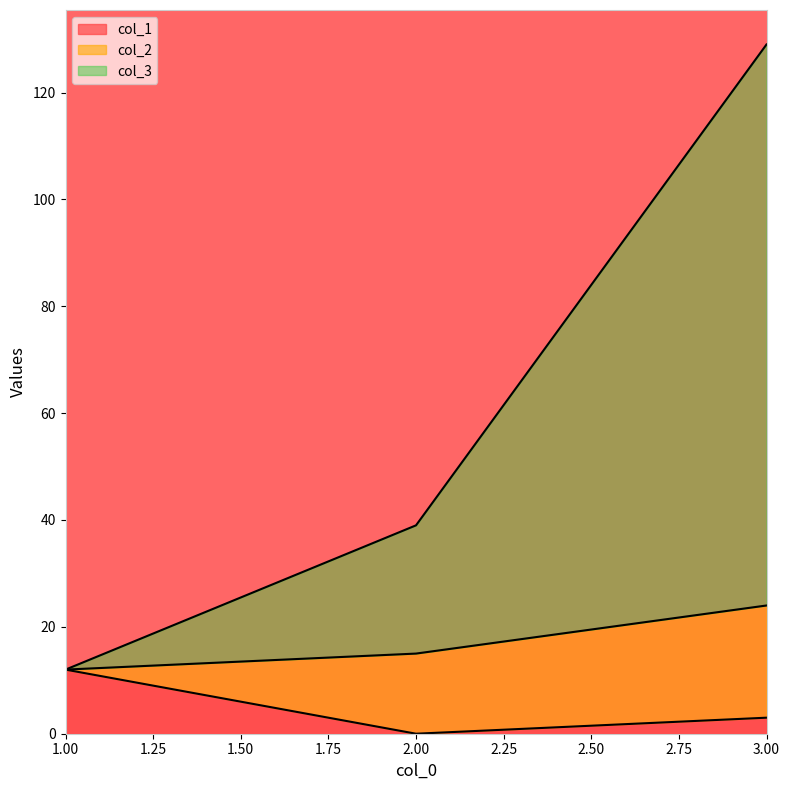

At how many categories does at least one series exceed 11?

3